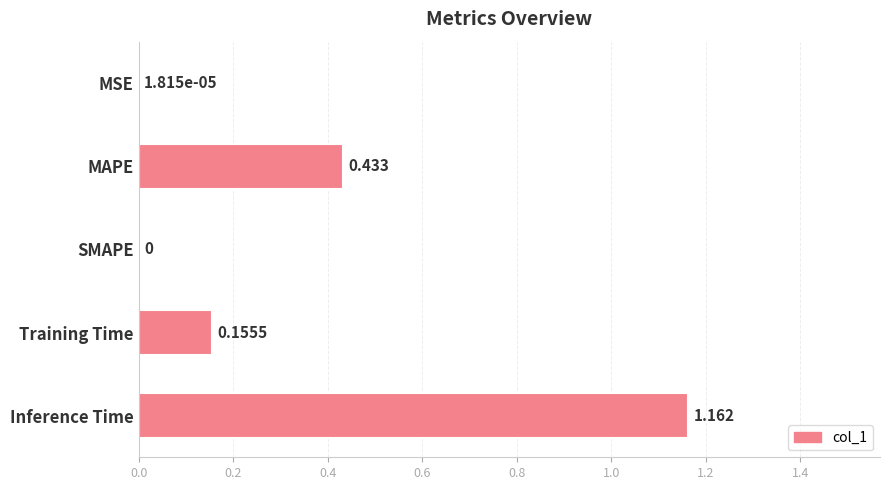

Which has a higher value, MAPE or Training Time?

MAPE